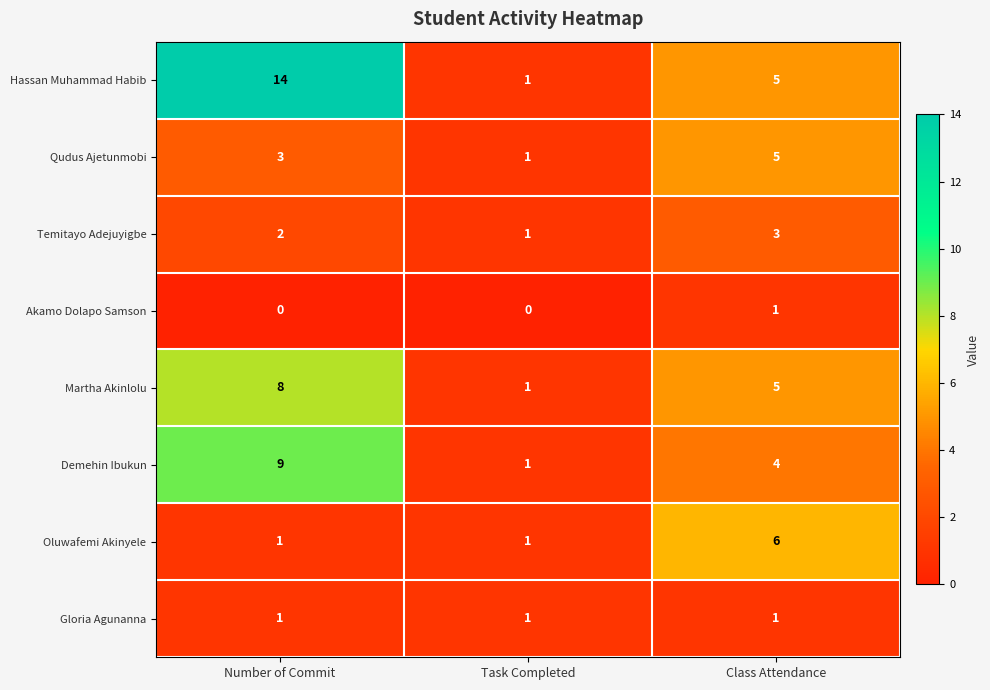

Count the Demehin Ibukun values in the range 1 to 9.

3